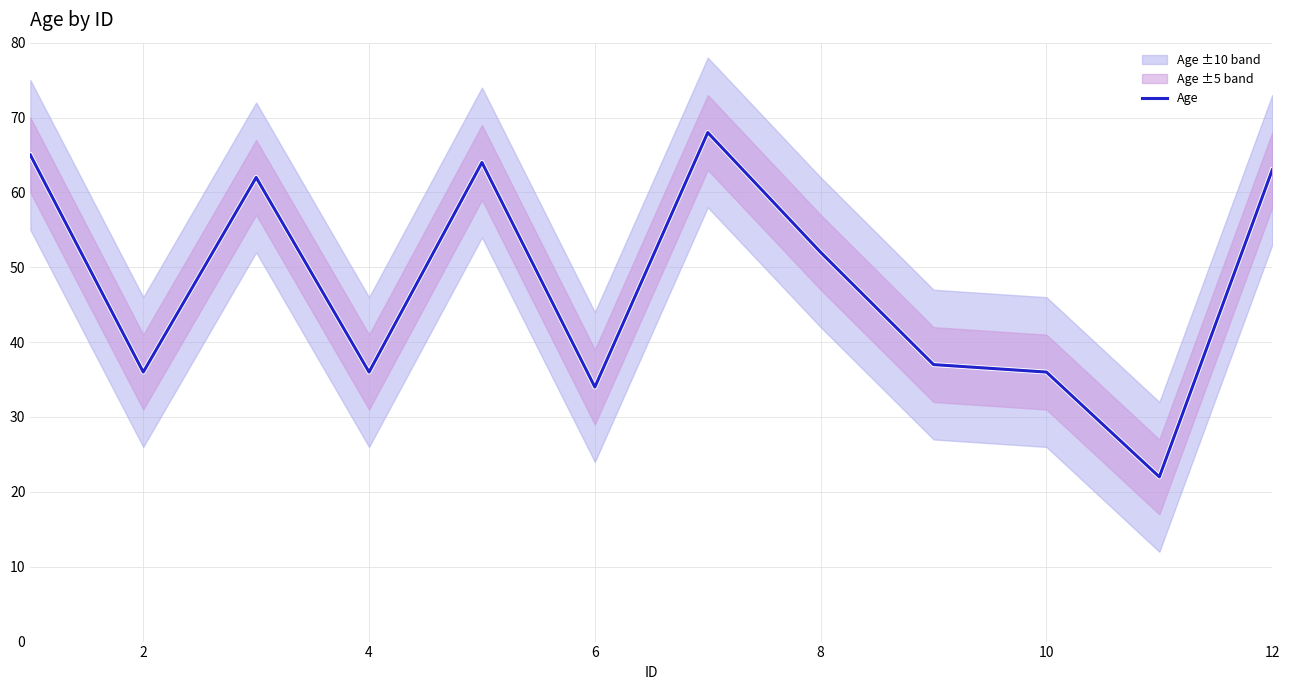

How many data points are less than 52?

6